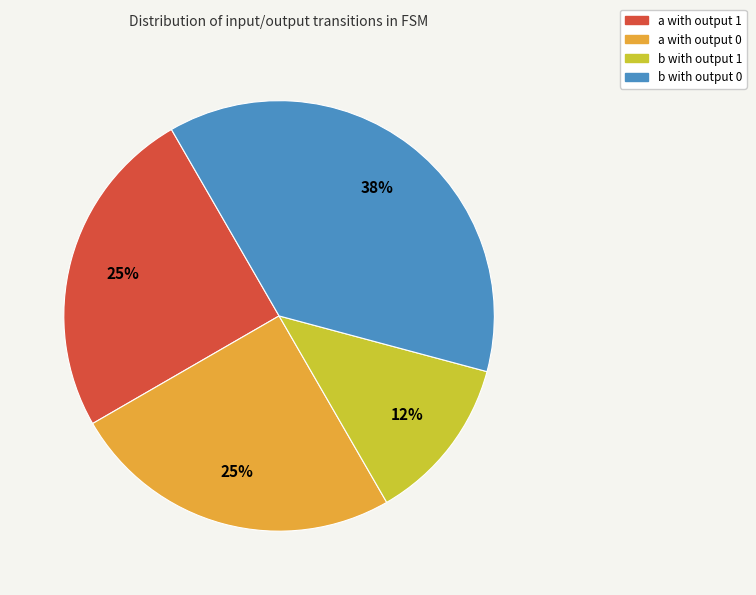

How many slices are in this pie chart?

4